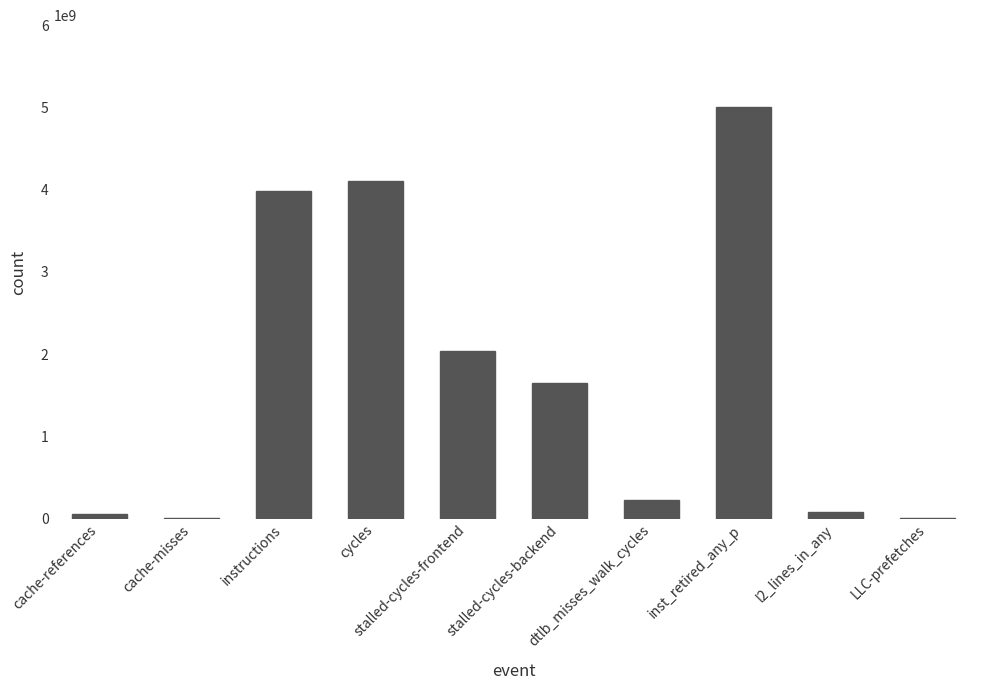

Where does the data first go above 1647635929?

instructions